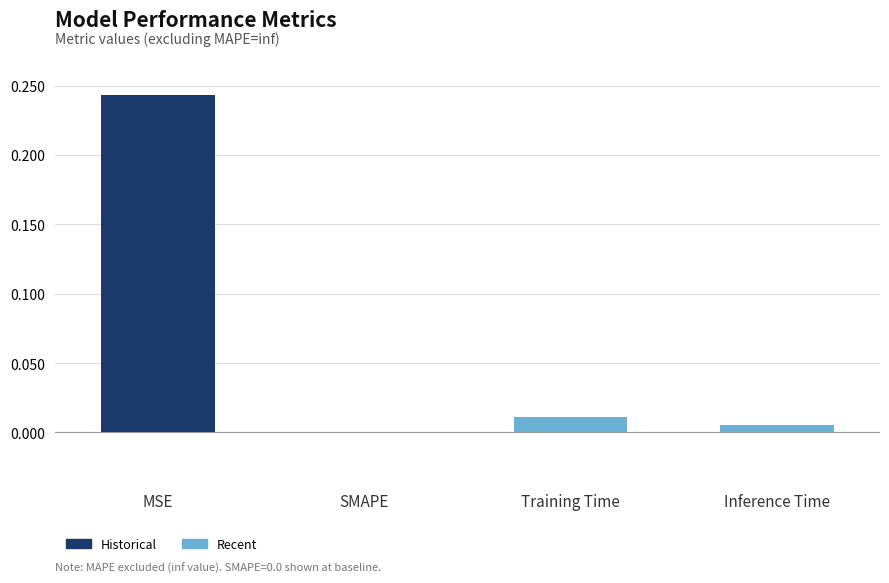

What is the average value?

0.1